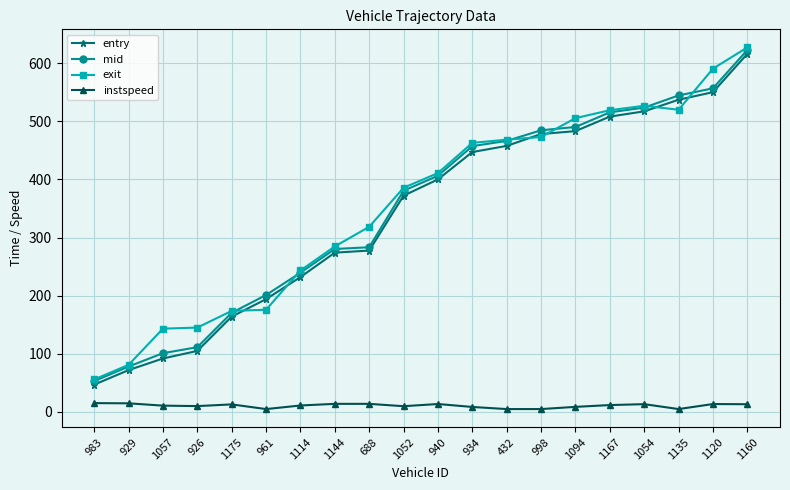

True or false: entry and mid cross at least once.

False